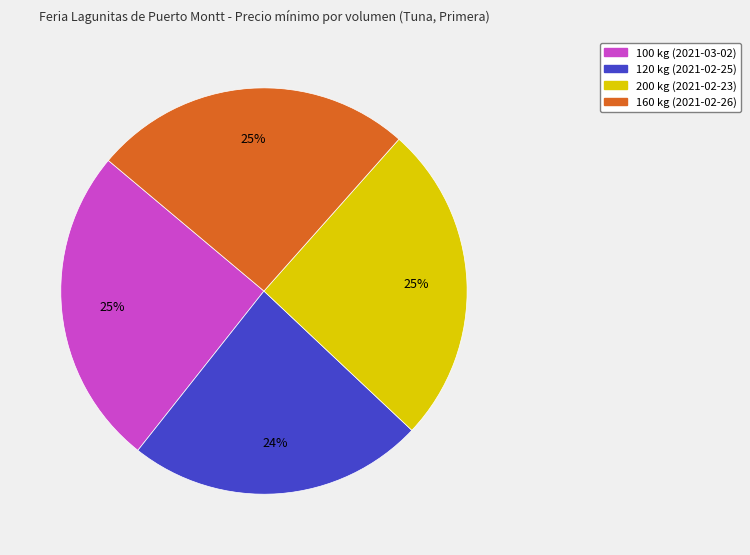

Combined, do 120 kg (2021-02-25) and 160 kg (2021-02-26) account for over 50%?

No